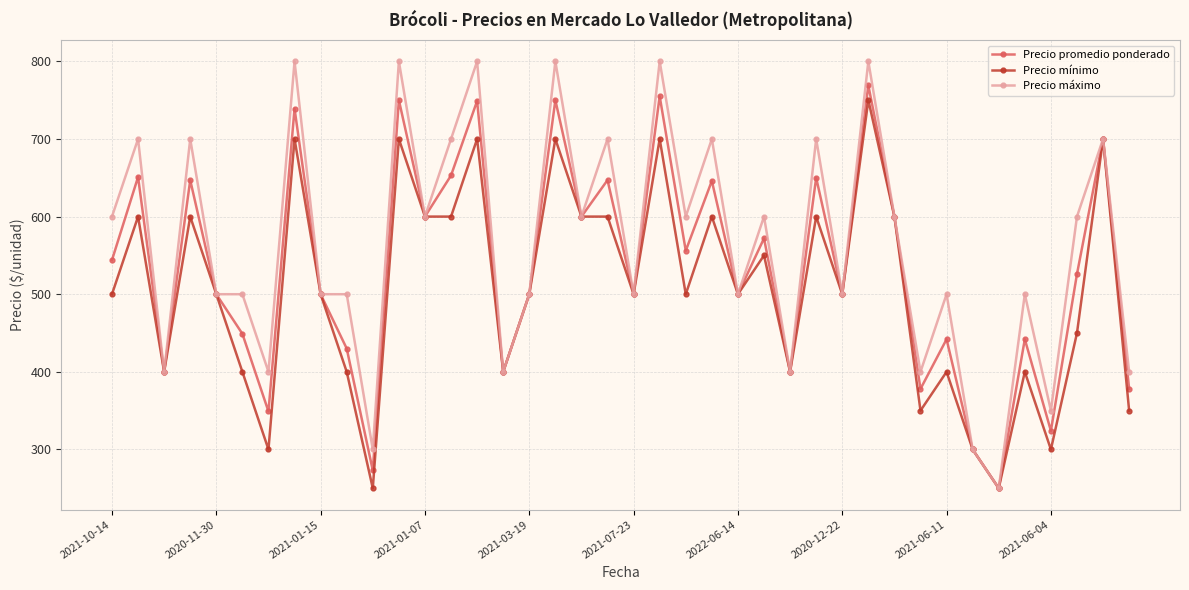

What is the difference between the maximum and second lowest values in the Precio máximo series?

500